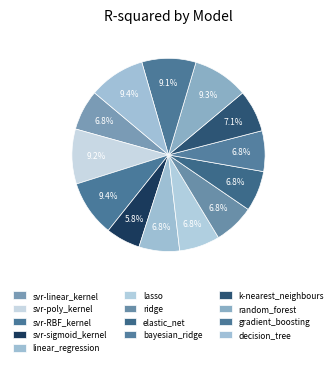

Combined, what portion of the pie is k-nearest_neighbours and svr-RBF_kernel?

16.5%